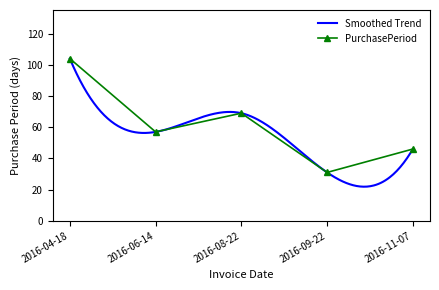

What position from the right is 2016-09-22?

2